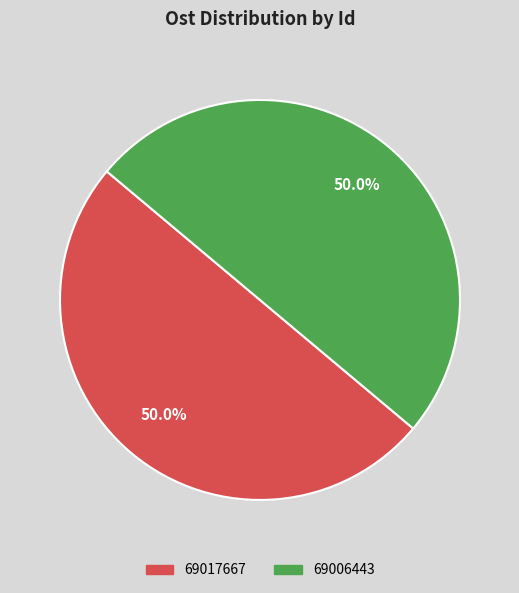

What portion of the pie excludes 69006443?

50.0%